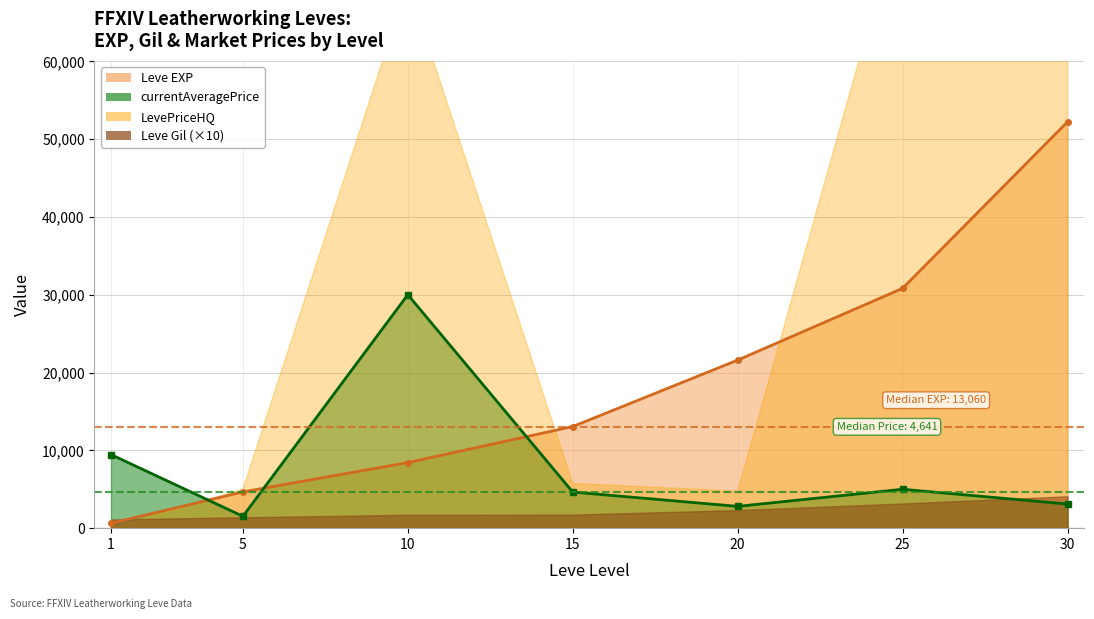

What value does the Leve EXP series have at 30?

52220